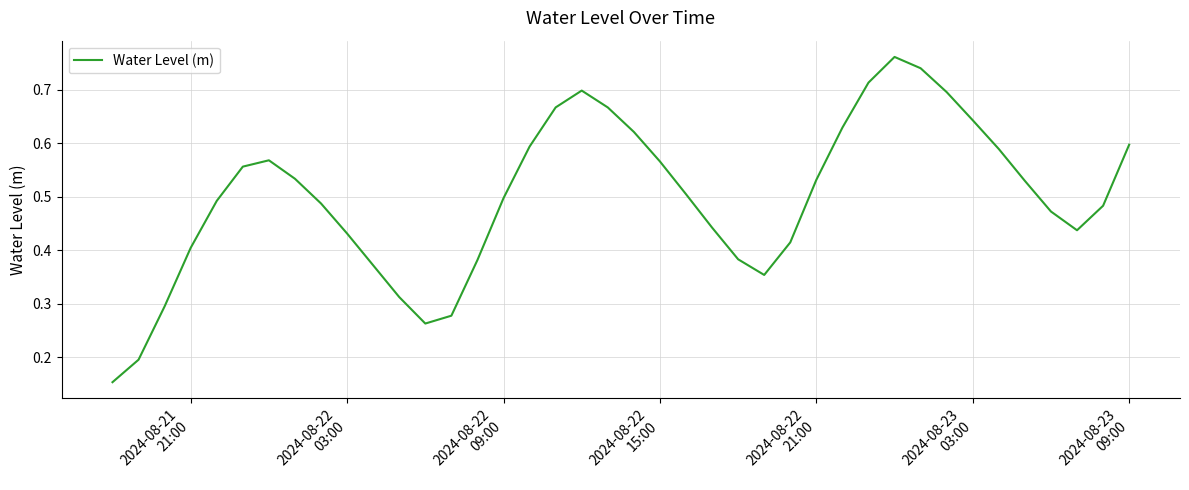

What is the average value?

0.5